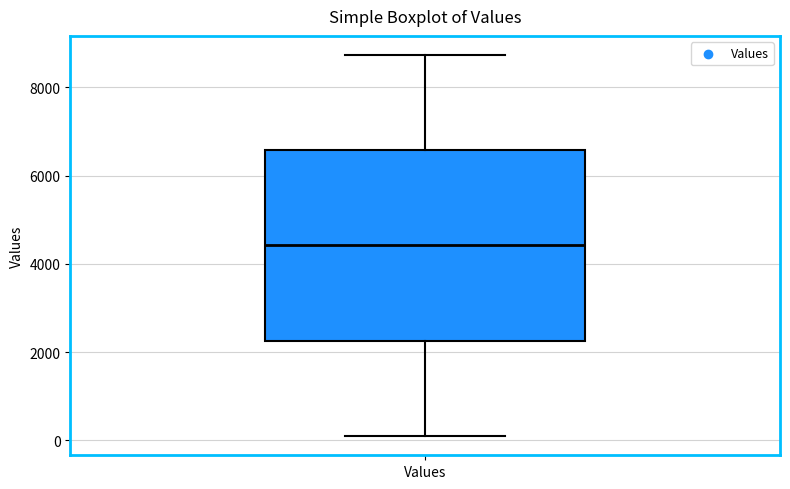

Transcribe this box plot: give where the median line is, the range the box spans, and where the two whiskers end, as read against the y-axis. The values are not printed on the chart, so give them approximately, as read against the axis.

median 4400, box 2200 to 6600, whiskers 0 to 8800